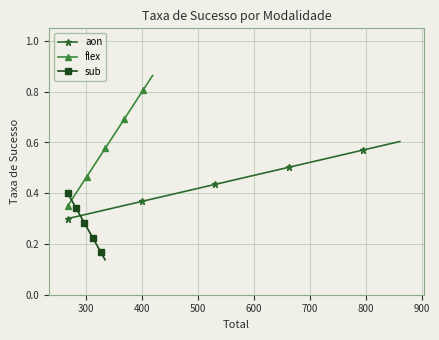

Rank the series by their average value, from lowest to highest.

sub, aon, flex